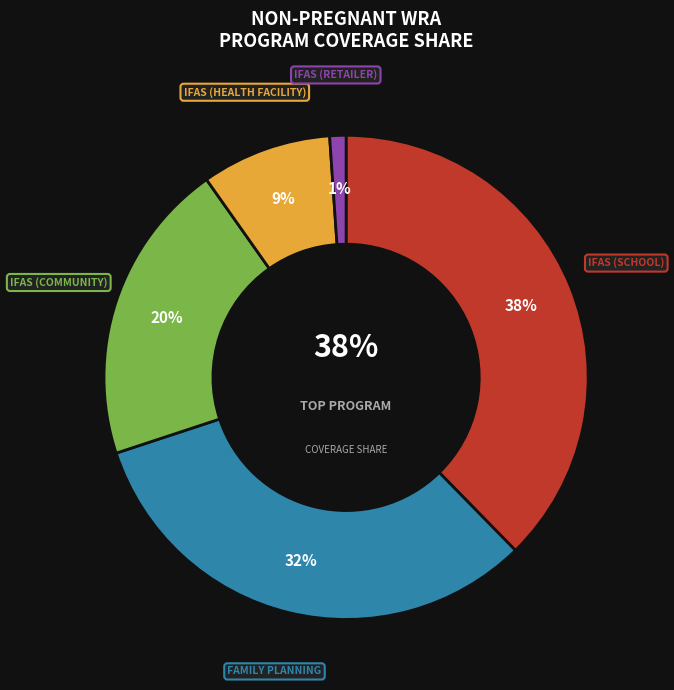

Count the number of slices in the pie.

5